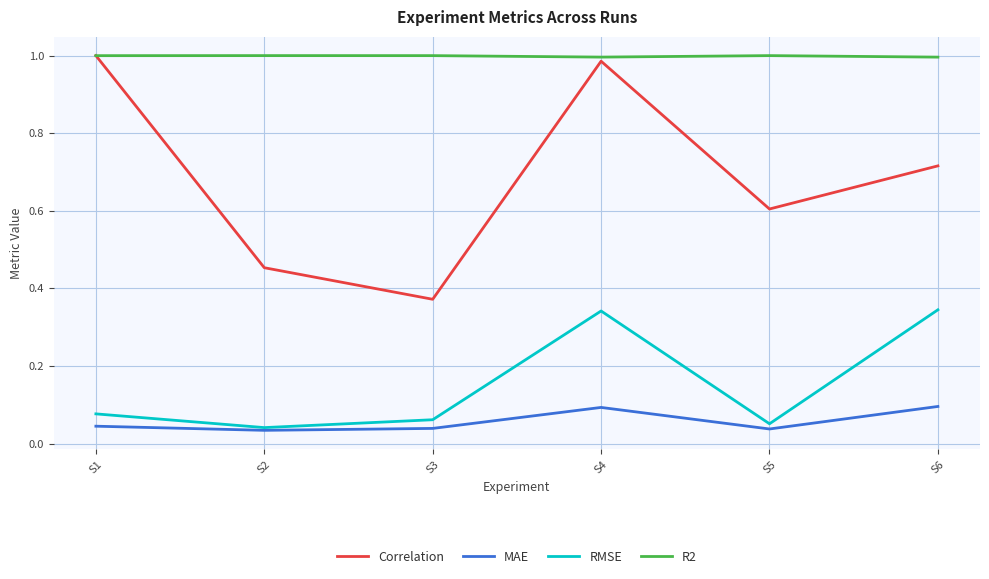

Which series has the widest spread of values?

Correlation